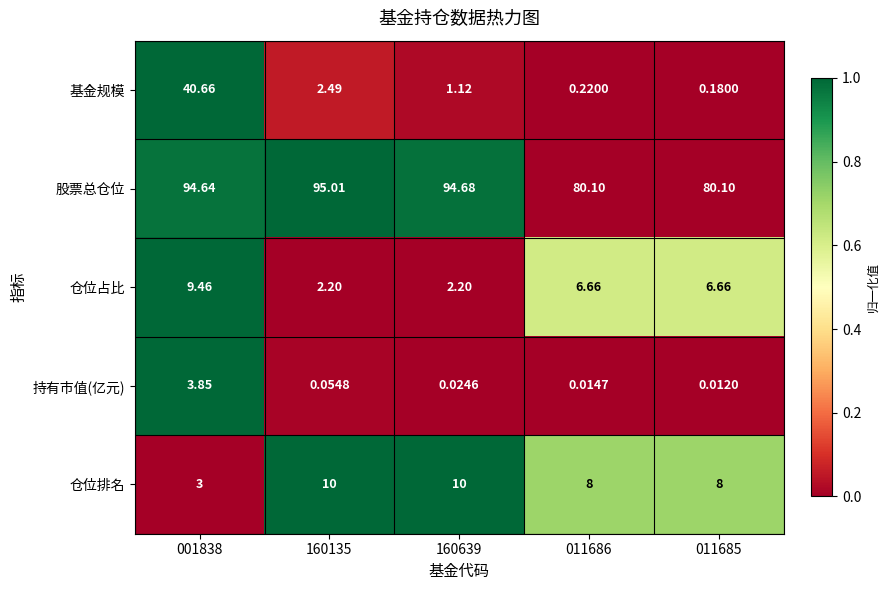

Between 011686 and 011685, which series saw the biggest shift?

基金规模